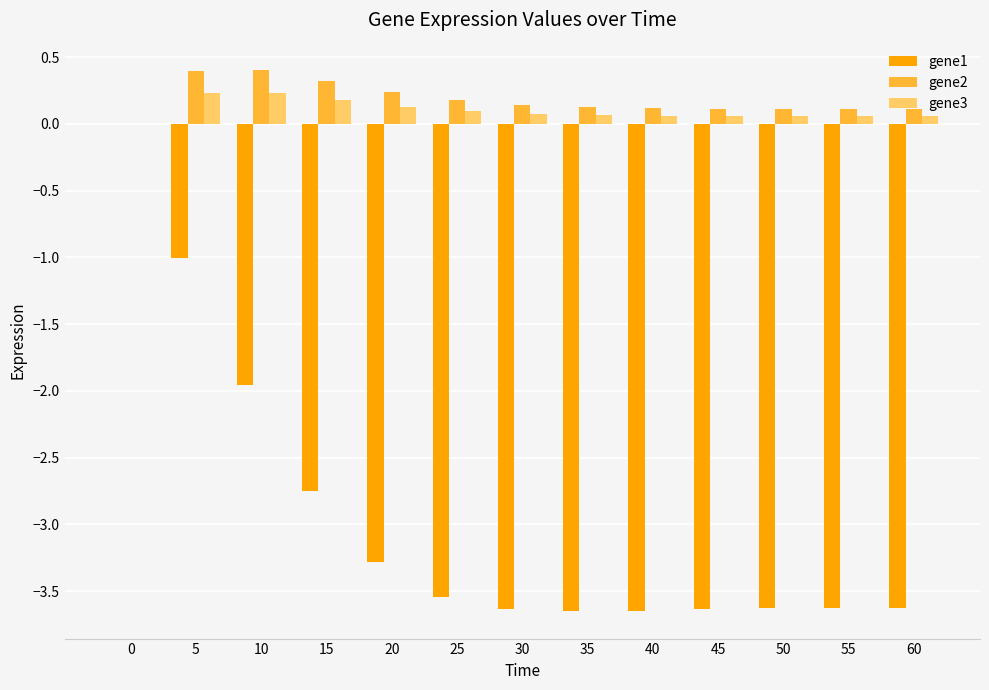

The value of gene2 at 30 is 0.1. True or false?

True